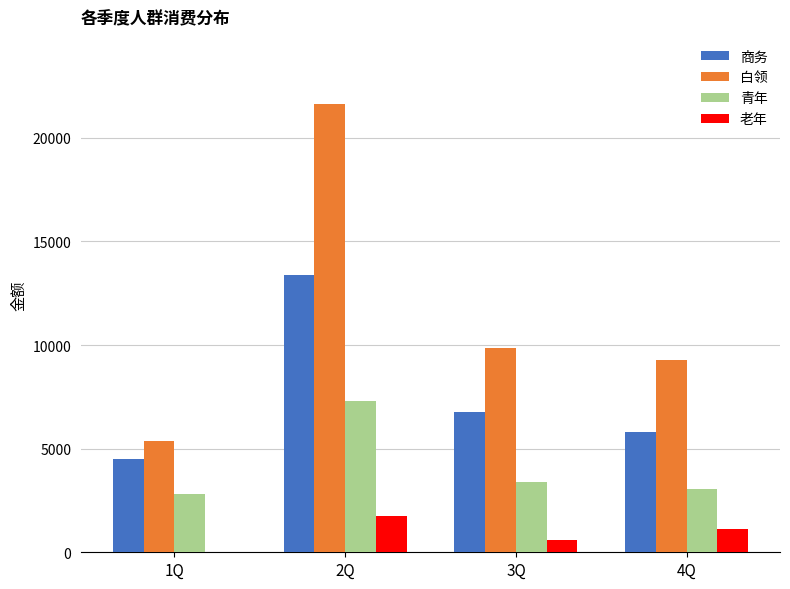

Is the value of 老年 at 3Q greater than the value of 白领 at 4Q?

No